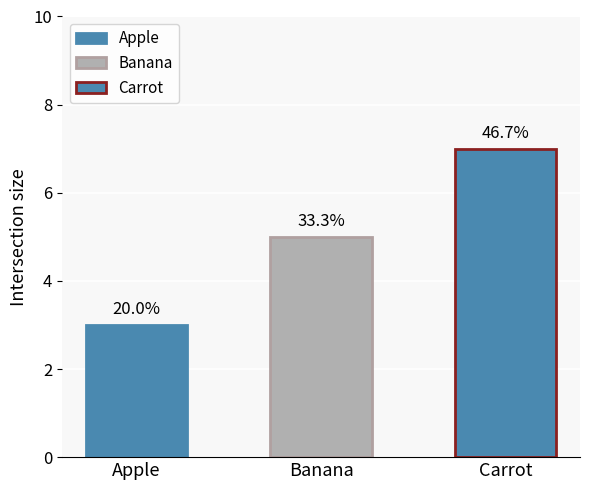

At which category does the chart reach its minimum across all series?

Apple